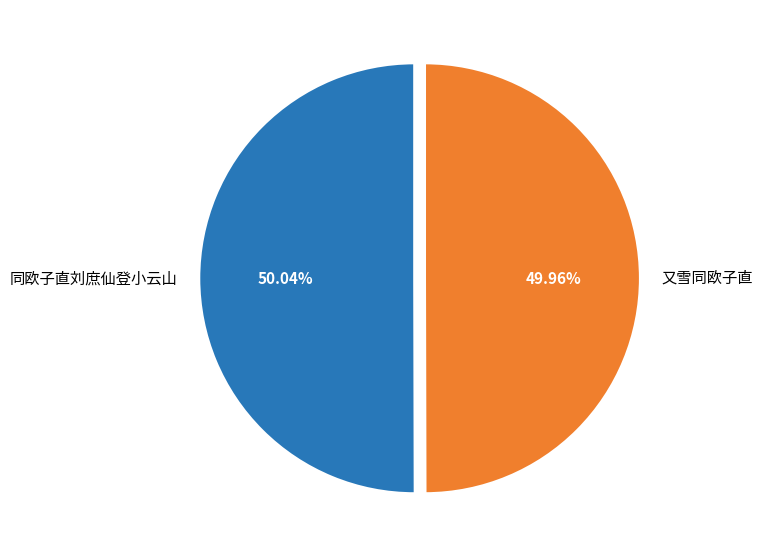

To the nearest percent, what portion does 同欧子直刘庶仙登小云山 represent?

50%